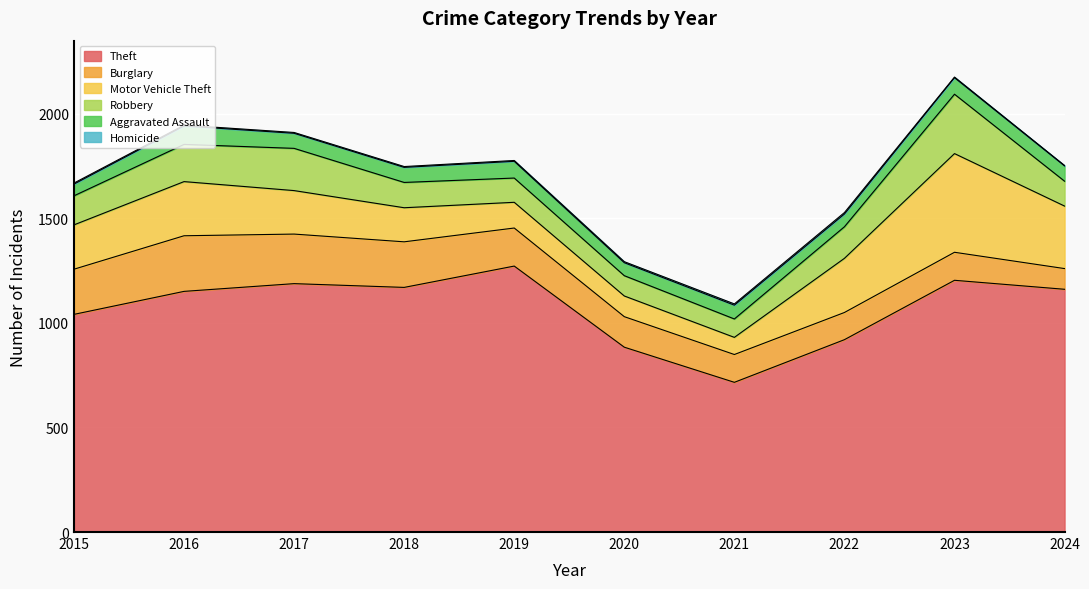

Where does the Theft series first go above 1161?

2017